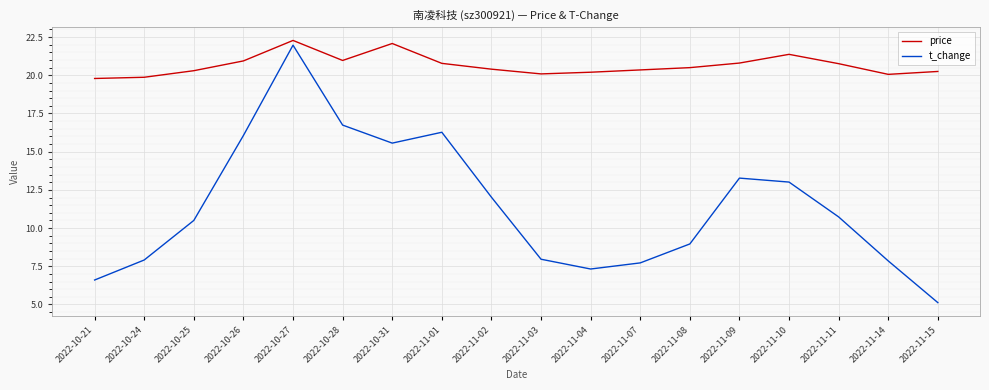

Which series has the largest total across all categories?

price